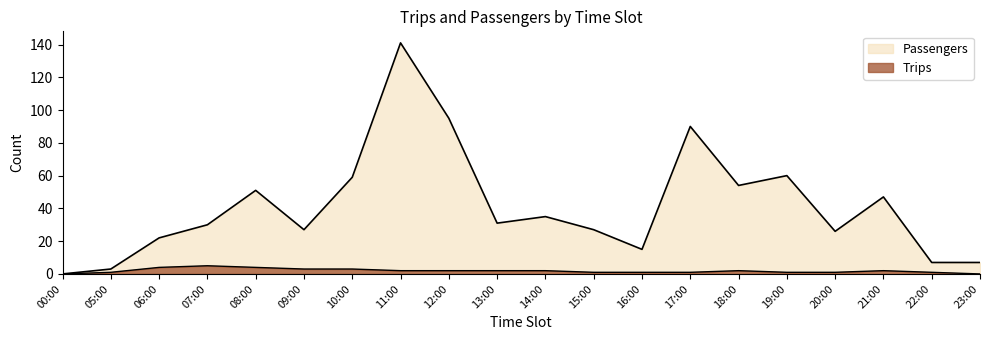

What is the sum of the Passengers values at 22:00 and 23:00?

14